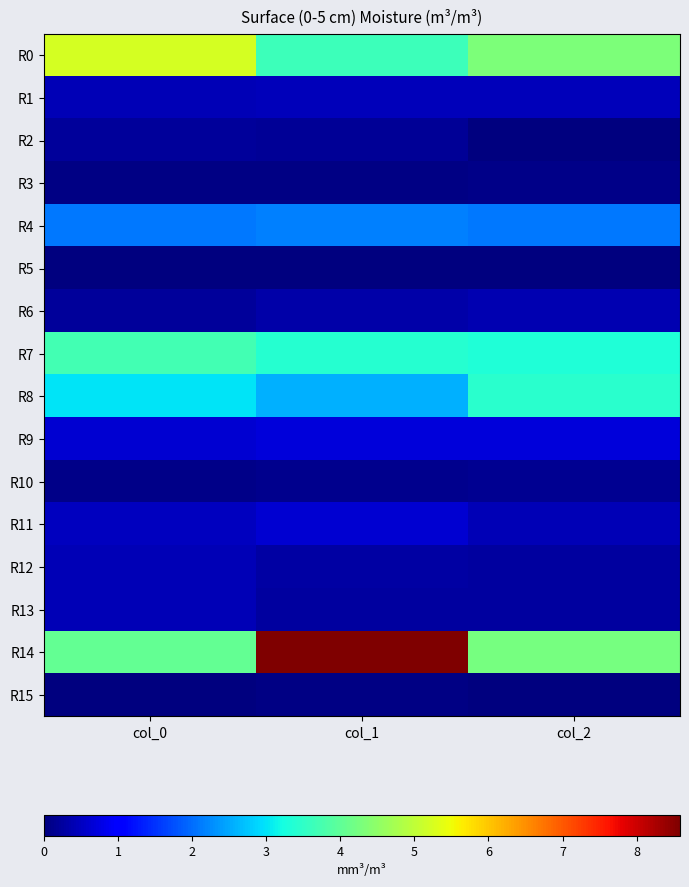

Reading left to right, list all the values displayed in this chart.

R0: col_0=5.2	col_1=3.7	col_2=4.3
R1: col_0=0.4	col_1=0.5	col_2=0.5
R2: col_0=0.2	col_1=0.2	col_2=0.0
R3: col_0=0.0	col_1=0.1	col_2=0.1
R4: col_0=2.1	col_1=2.2	col_2=2.1
R5: col_0=0.0	col_1=0.0	col_2=0.0
R6: col_0=0.2	col_1=0.3	col_2=0.4
R7: col_0=3.7	col_1=3.4	col_2=3.3
R8: col_0=3.0	col_1=2.6	col_2=3.4
R9: col_0=0.6	col_1=0.7	col_2=0.7
R10: col_0=0.1	col_1=0.1	col_2=0.2
R11: col_0=0.5	col_1=0.6	col_2=0.4
R12: col_0=0.4	col_1=0.3	col_2=0.3
R13: col_0=0.4	col_1=0.2	col_2=0.2
R14: col_0=4.0	col_1=8.6	col_2=4.2
R15: col_0=0.0	col_1=0.0	col_2=0.0